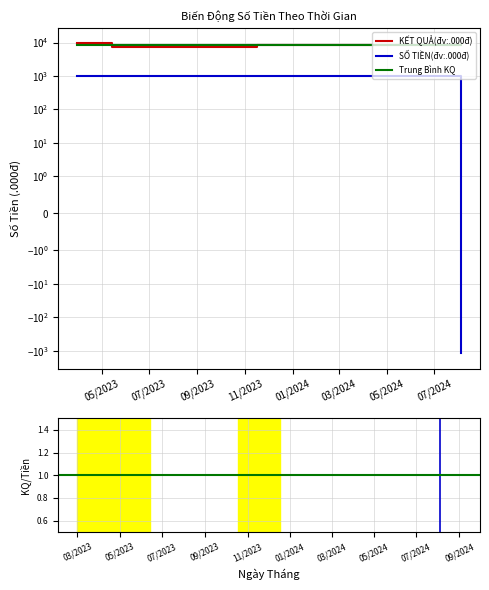

What is the maximum value shown in the chart?

9500